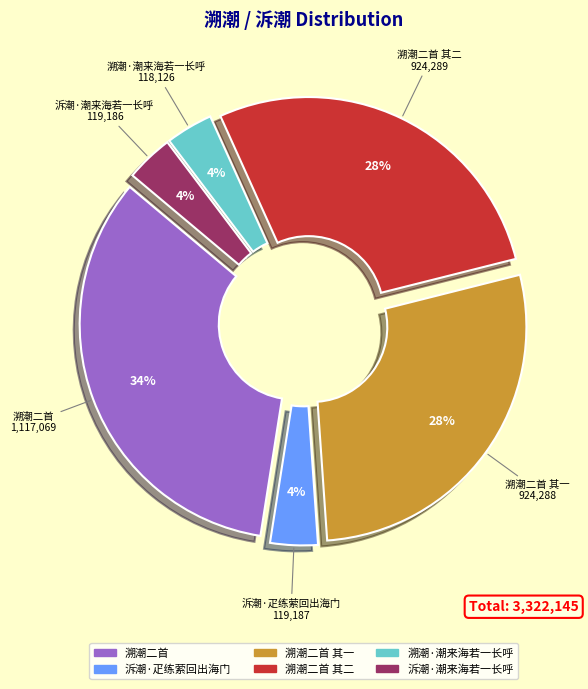

How many slices are in this pie chart?

6